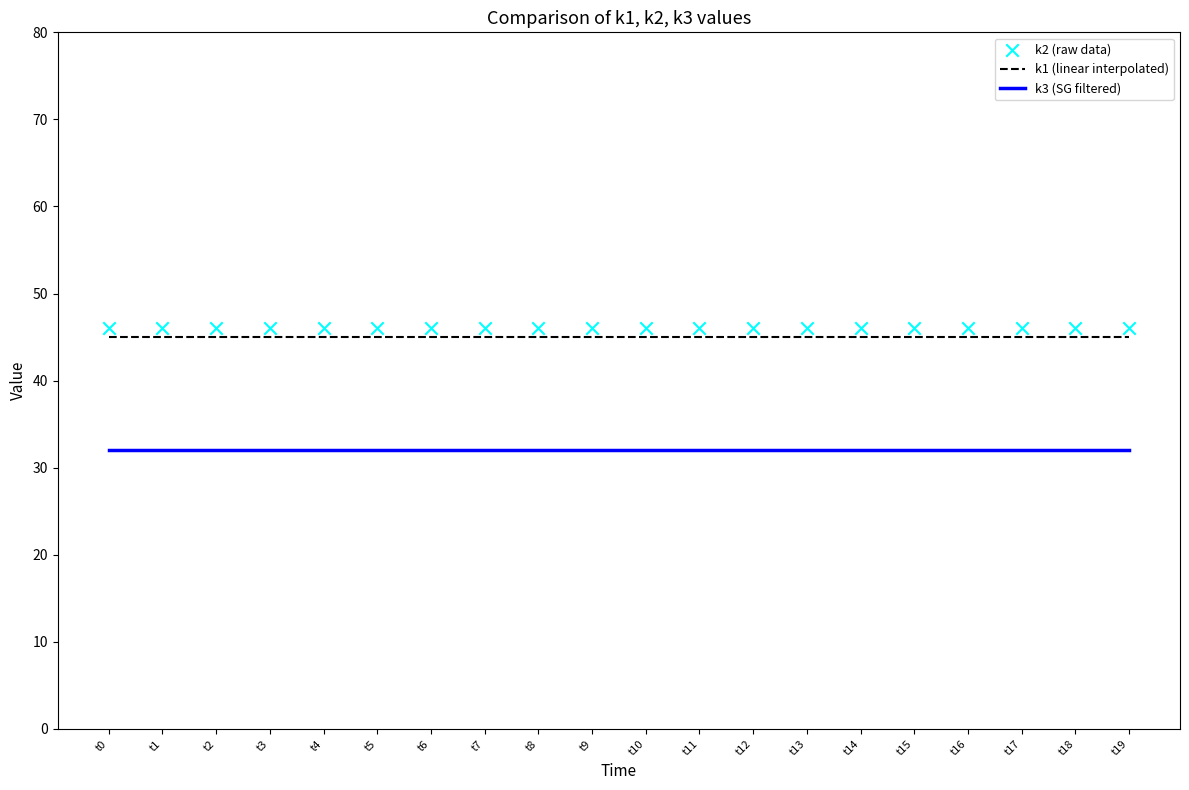

What is the total value across all series at t18?

123